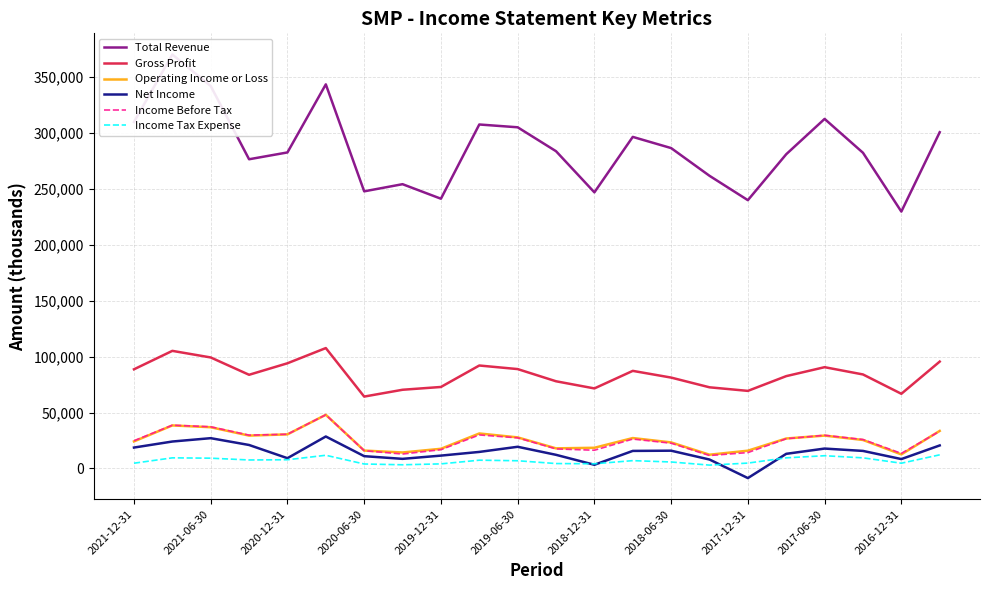

What is the minimum value for Operating Income or Loss?

12300